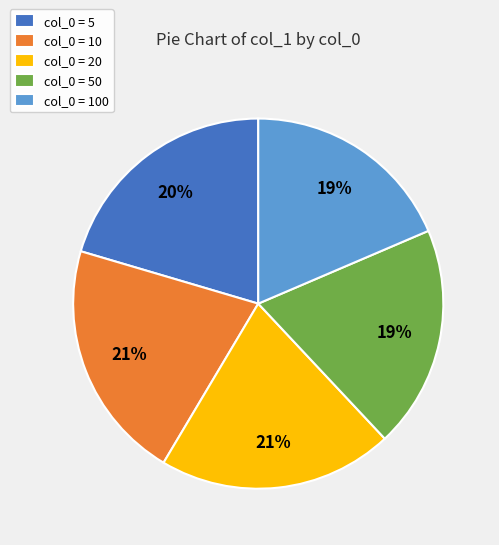

Count the number of slices in the pie.

5